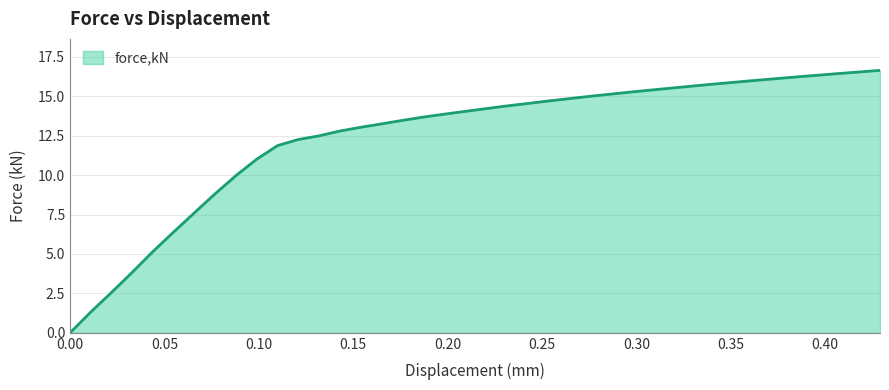

What is the difference between the maximum and minimum values?

16.6